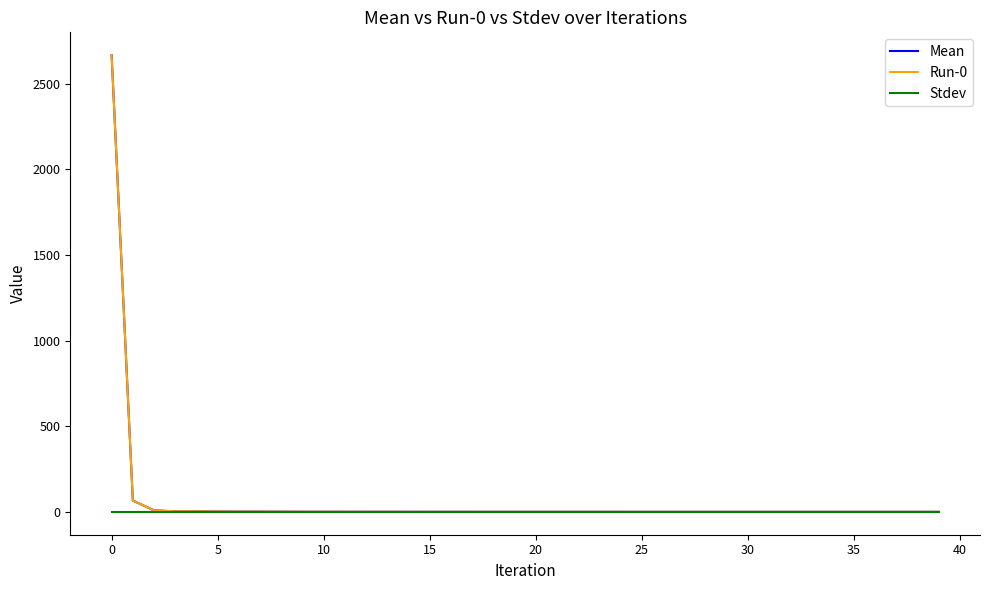

At how many categories does at least one series exceed 2177?

1